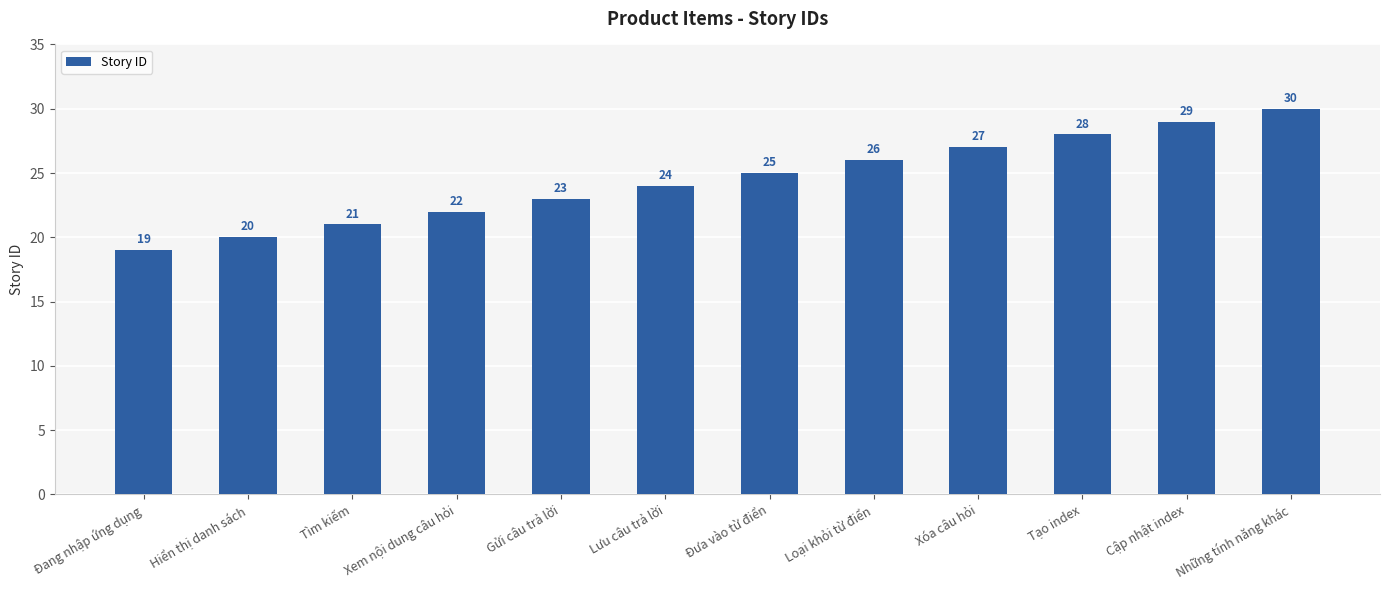

Approximately how many times larger is the value at Loại khỏi từ điển compared to Gửi câu trả lời?

1.1